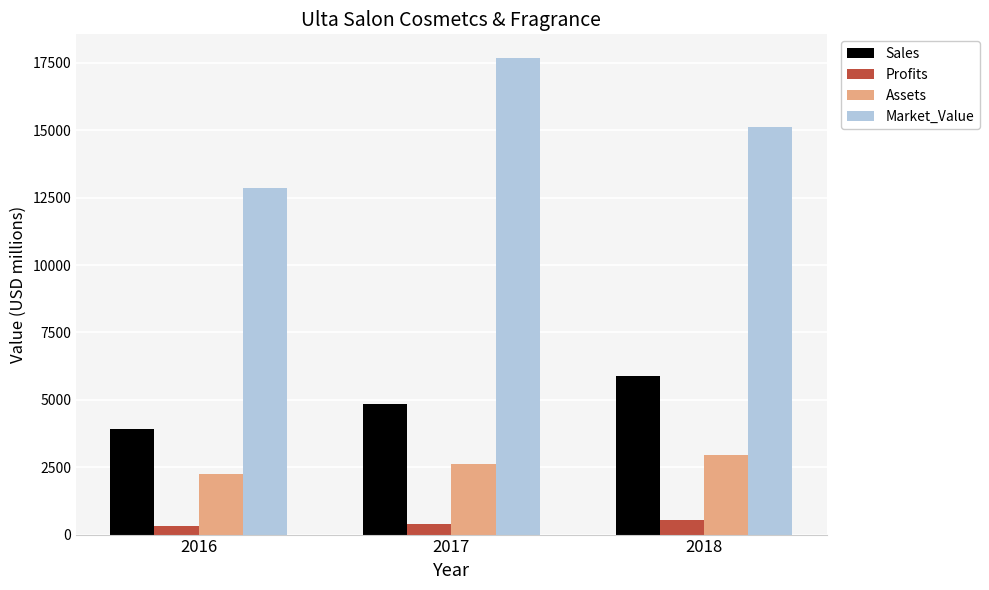

What is the average value of the Sales series?

4888.0